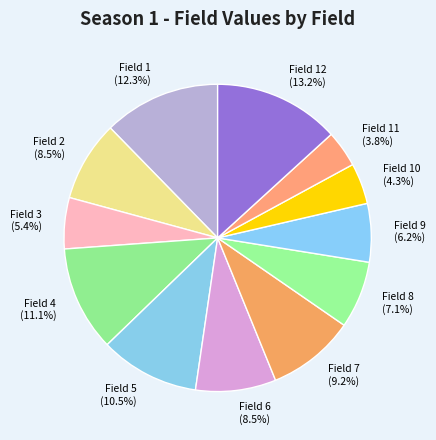

What is the largest slice in the pie chart?

Field 12 (13.2%)